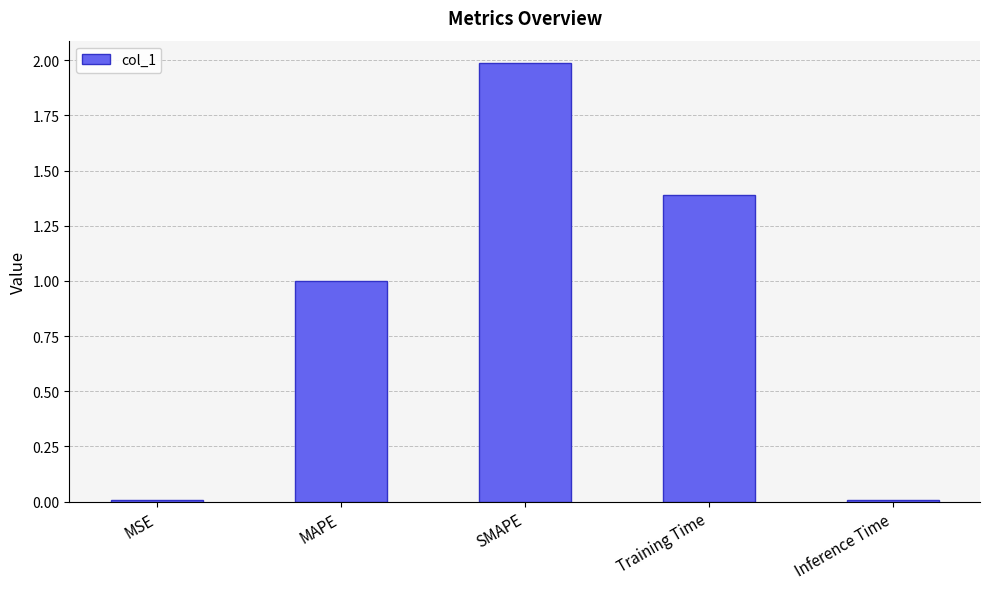

What is the change in value from MSE to MAPE?

+1.0